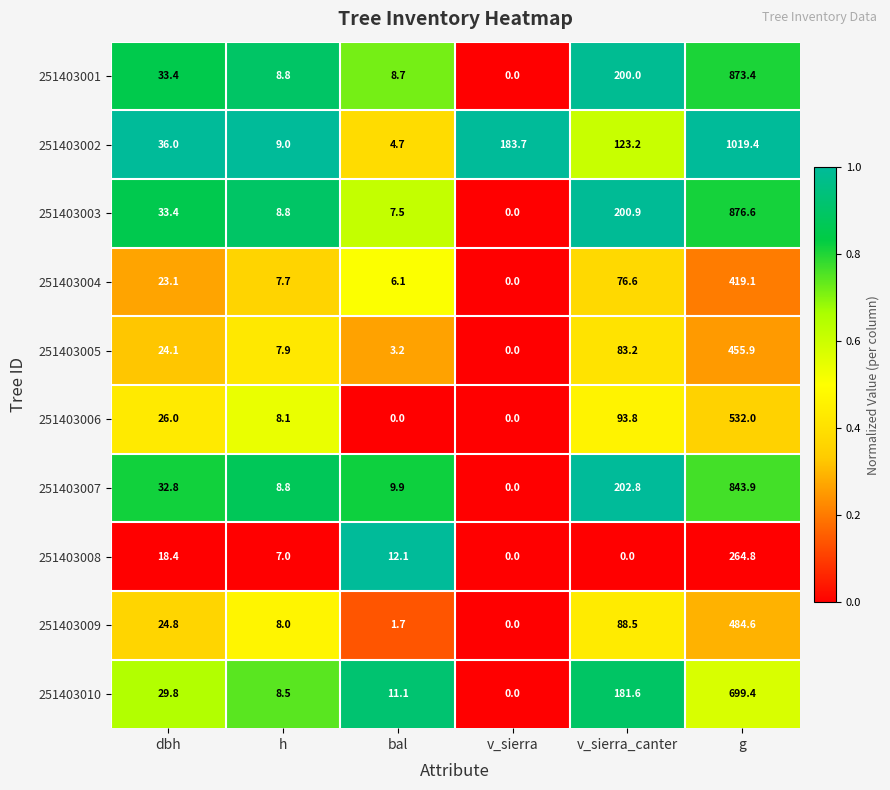

What is the difference between the maximum and second lowest values in the 251403010 series?

690.9